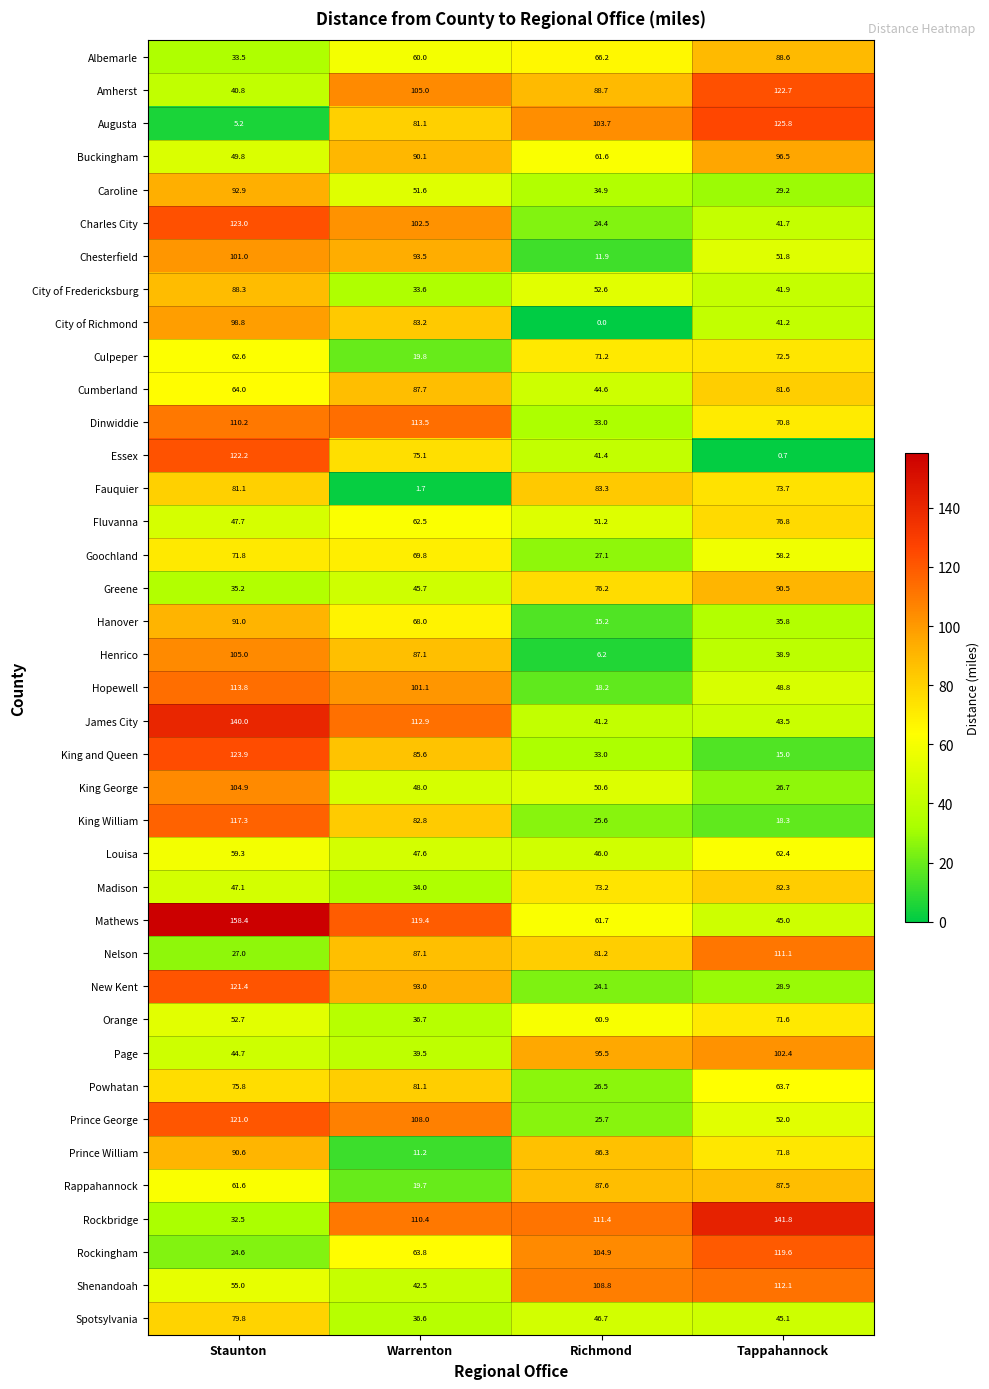

List the series in order of their peak value, lowest first.

Louisa, Orange, Goochland, Culpeper, Fluvanna, Spotsylvania, Powhatan, Madison, Fauquier, Rappahannock, Cumberland, City of Fredericksburg, Albemarle, Greene, Prince William, Hanover, Caroline, Buckingham, City of Richmond, Chesterfield, Page, King George, Henrico, Nelson, Shenandoah, Dinwiddie, Hopewell, King William, Rockingham, Prince George, New Kent, Essex, Amherst, Charles City, King and Queen, Augusta, James City, Rockbridge, Mathews